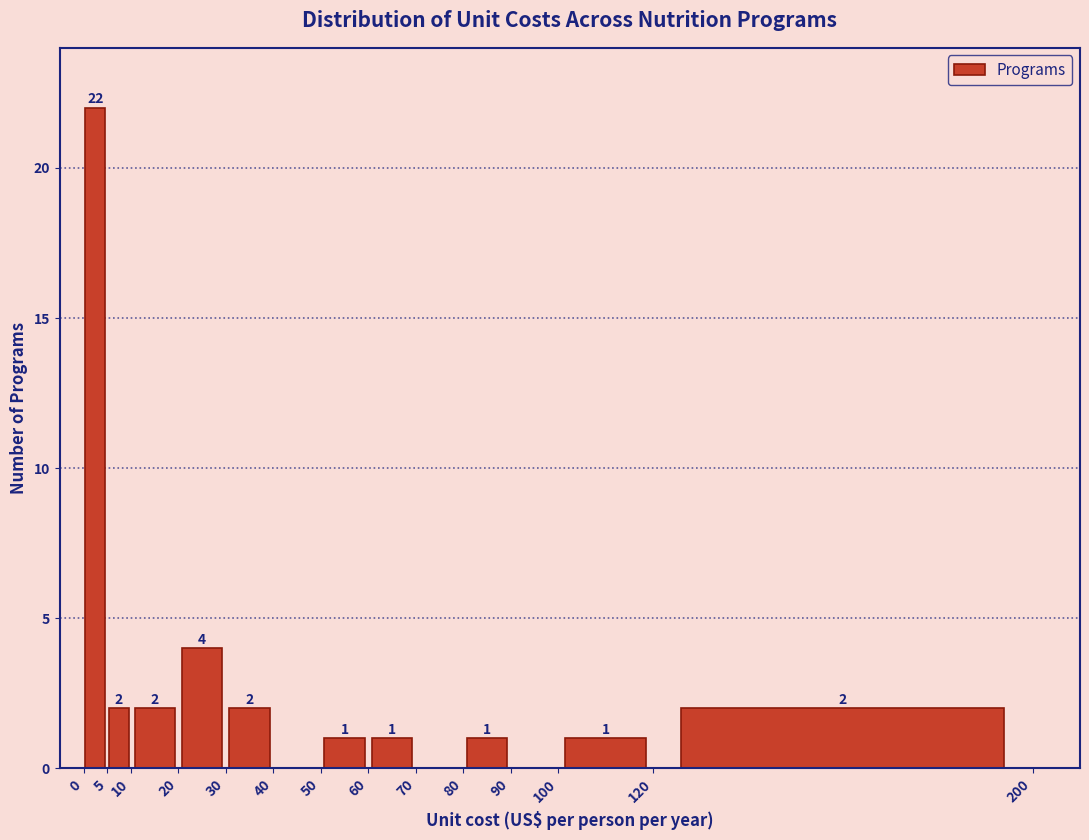

Which range on the x-axis has the tallest bar?

0 to 5